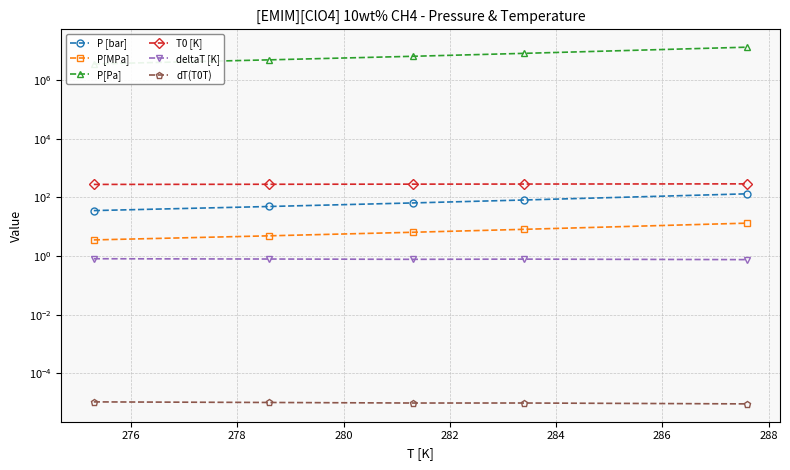

Which series has the widest spread of values?

P[Pa]